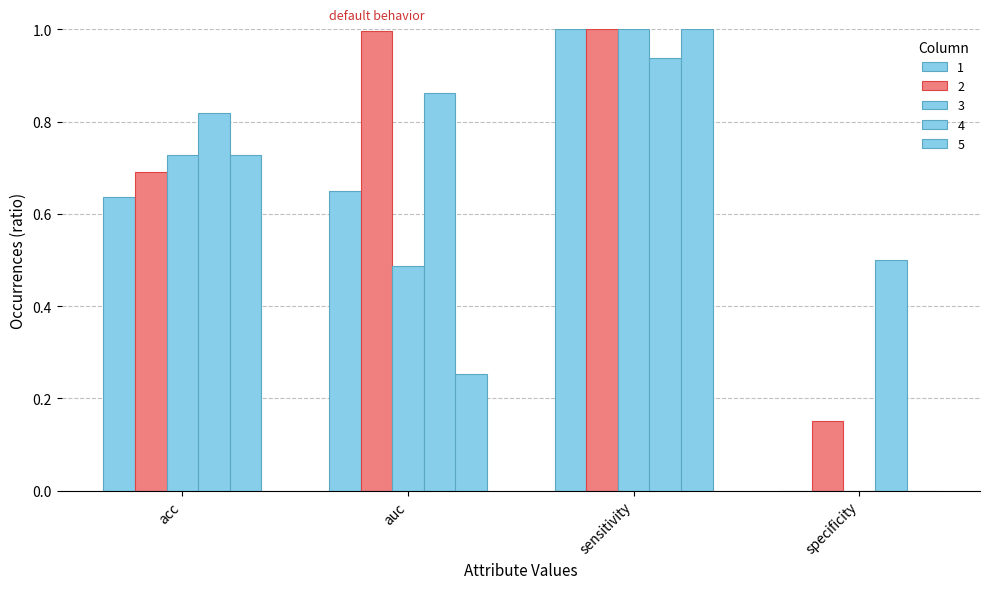

What is the value of the 2 bar at the 4th from the left?

0.1